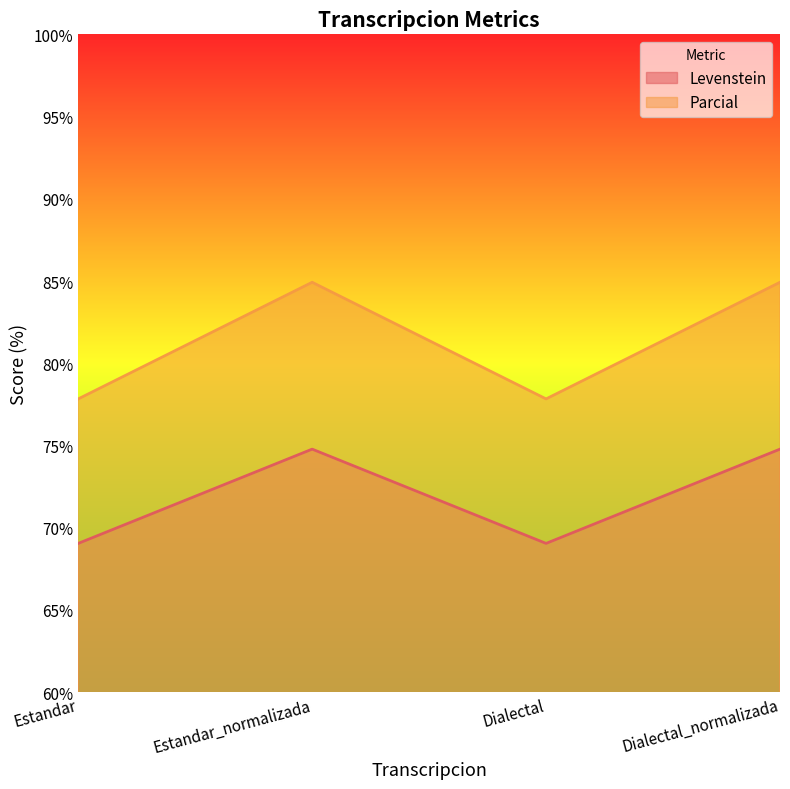

List the labels in order of Levenstein value, smallest first.

Estandar, Dialectal, Estandar_normalizada, Dialectal_normalizada